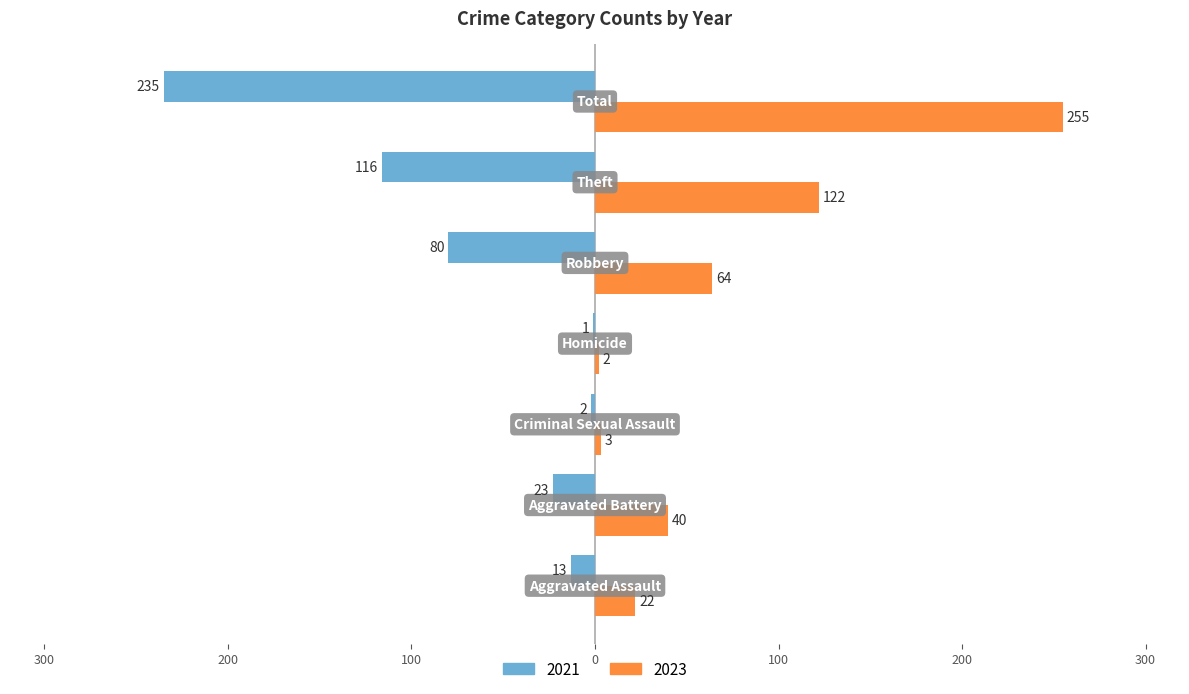

What is the label of the 5th bar from the right?

Criminal Sexual Assault